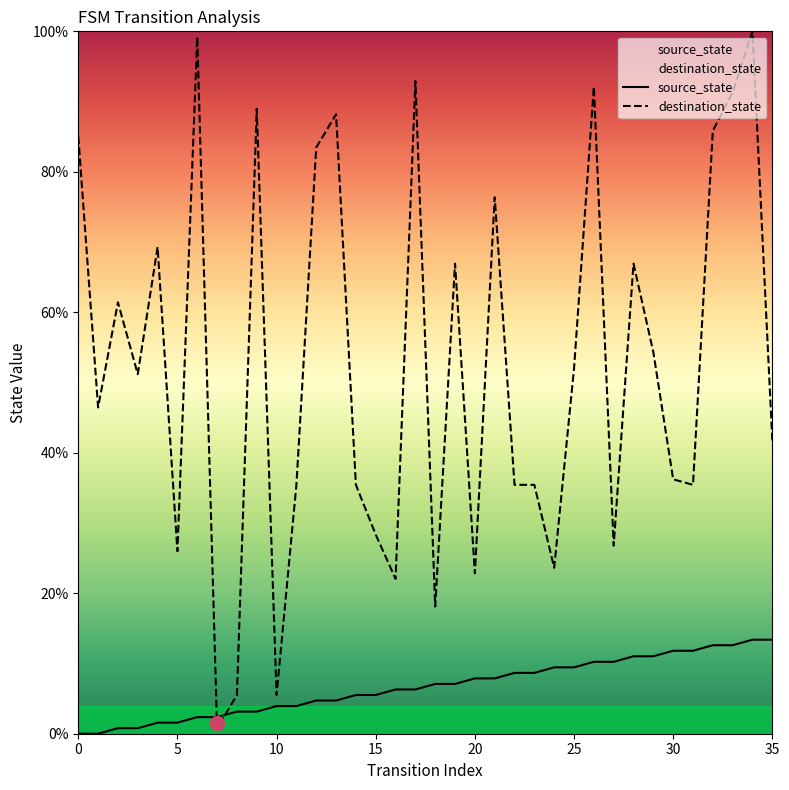

What is the difference between the maximum and minimum values in the source_state series?

13.4